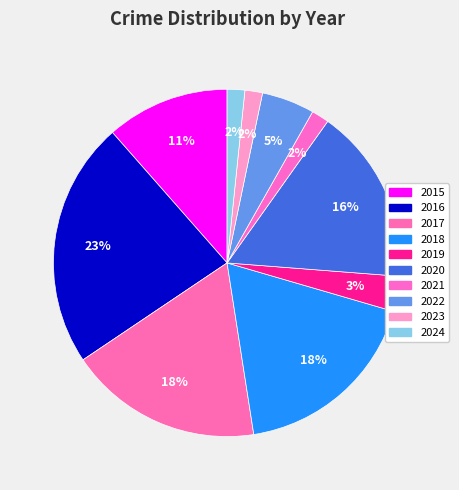

What is the largest slice in the pie chart?

2016